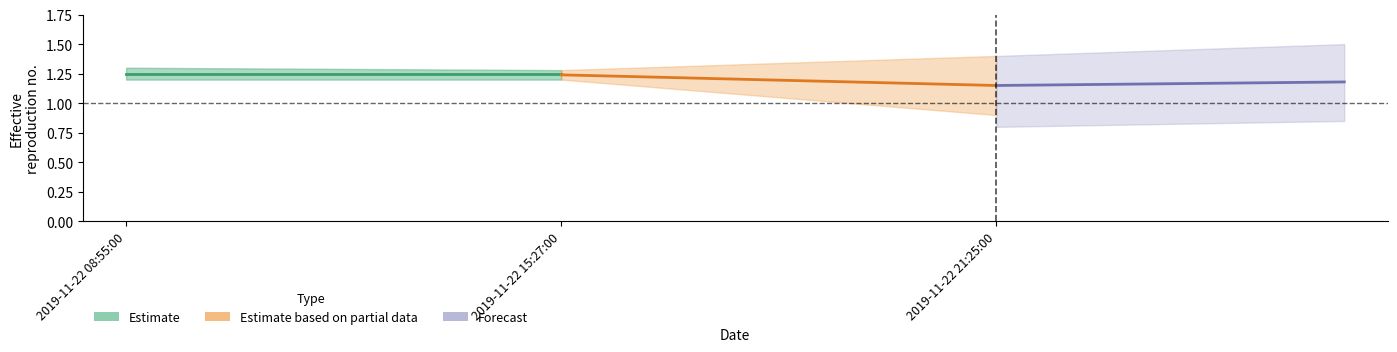

What is the difference between the maximum and minimum values in the Estimate based on partial data series?

0.1